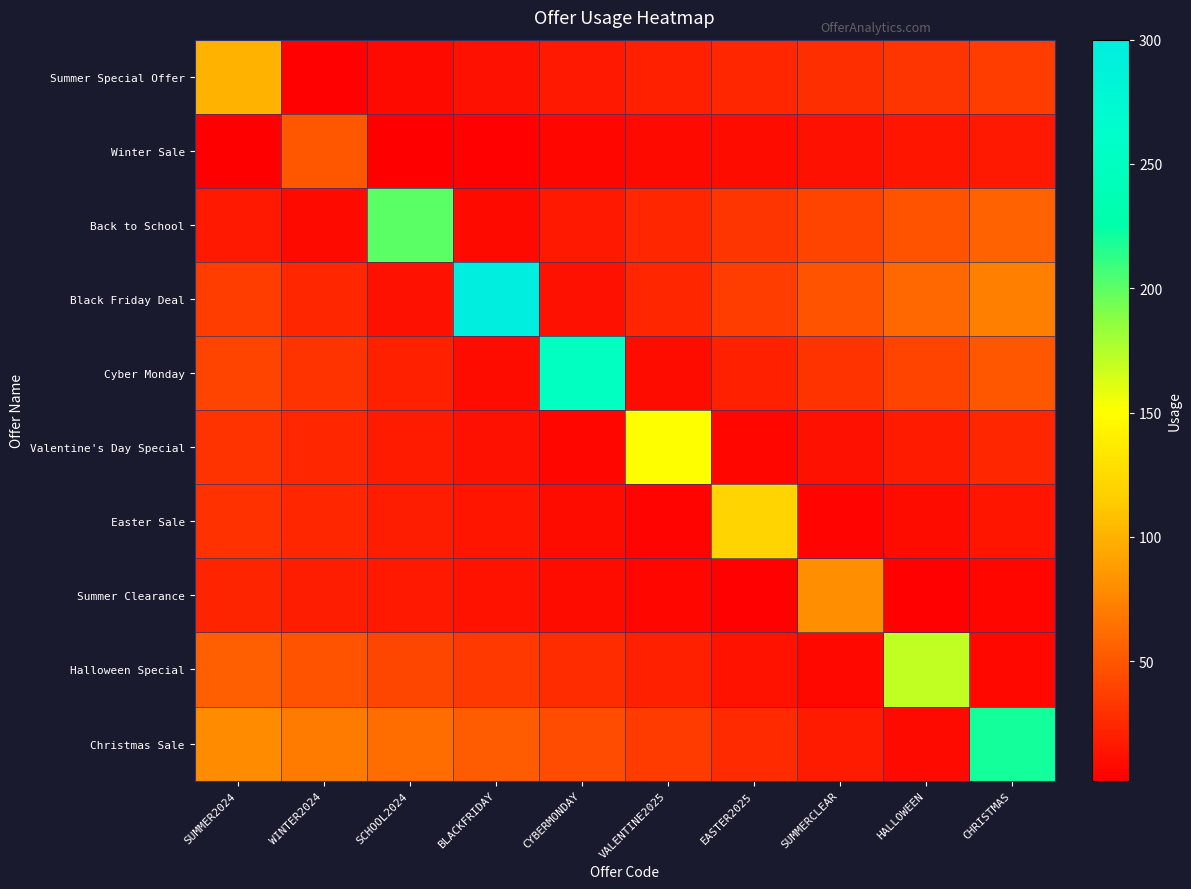

At how many categories does at least one series exceed 216?

3